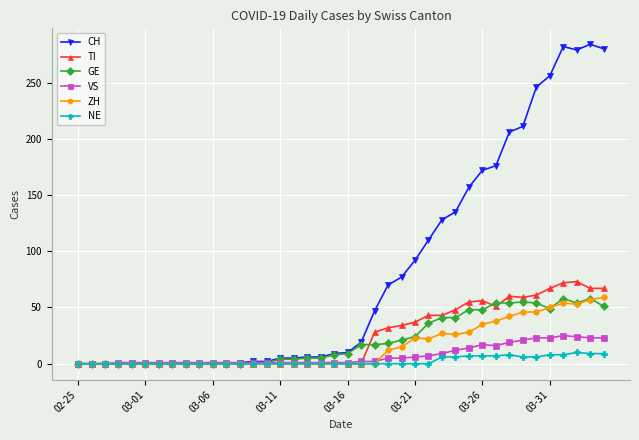

What is the greatest value displayed?

284